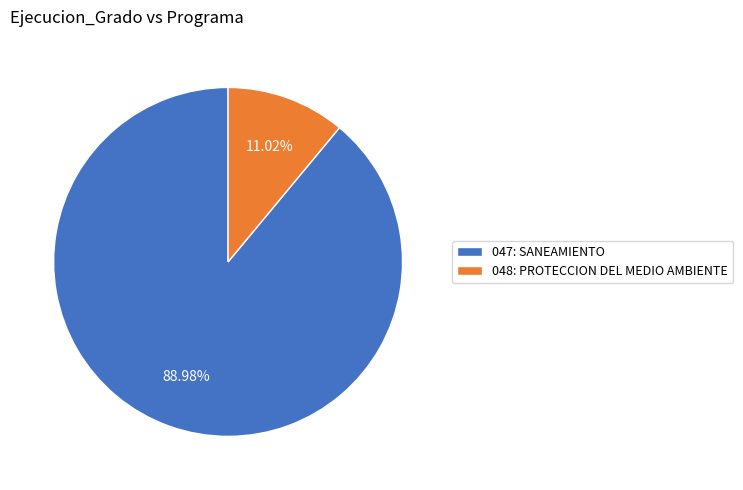

The 047: SANEAMIENTO slice represents 78% of the pie. True or false?

False